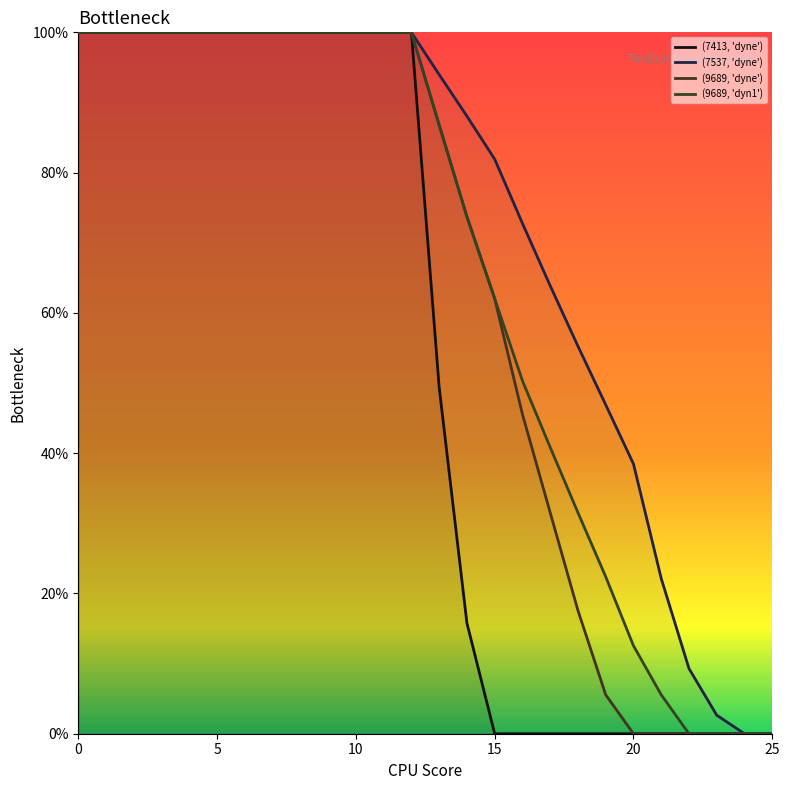

Is this an area chart (filled region under the line)?

No